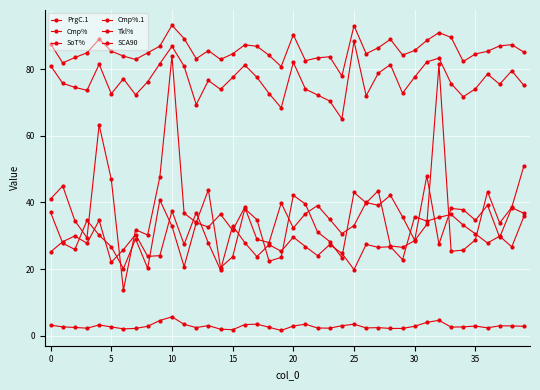

Which category has the lowest value in the Cmp%.1 series?

24